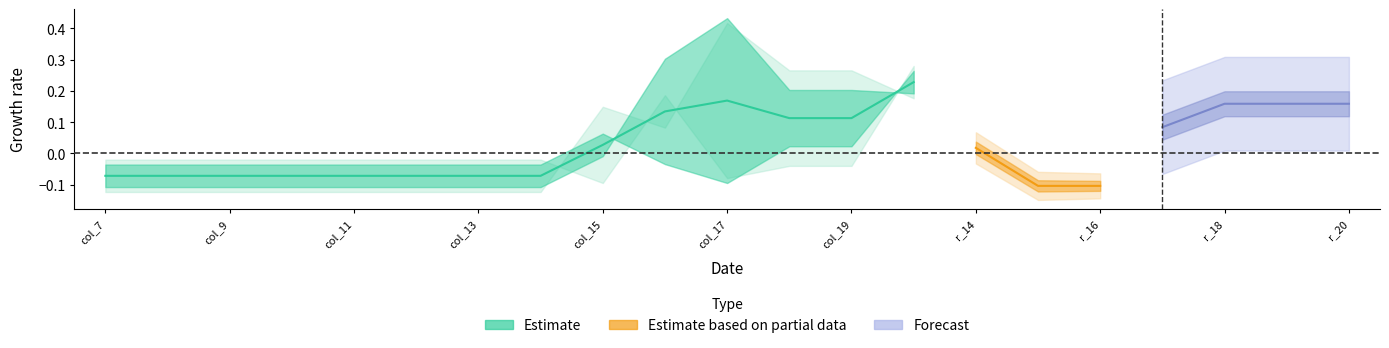

Is this an area chart (filled region under the line)?

No